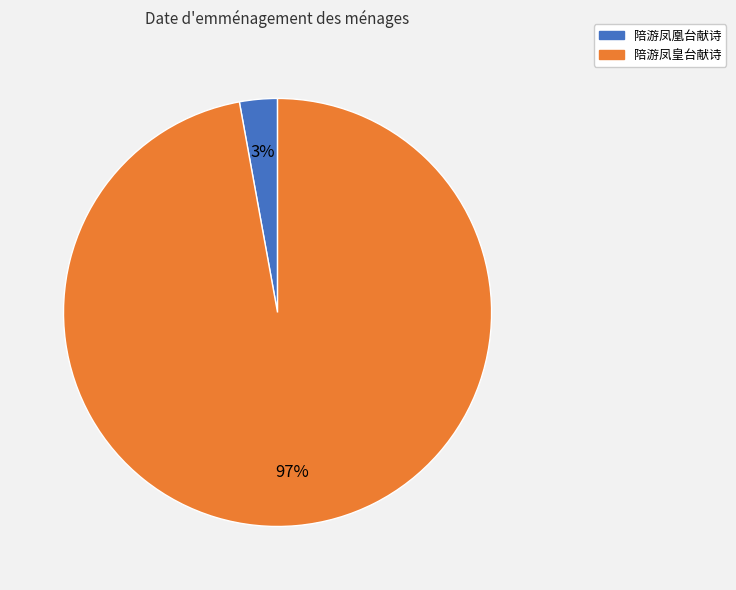

What is the largest slice in the pie chart?

陪游凤皇台献诗